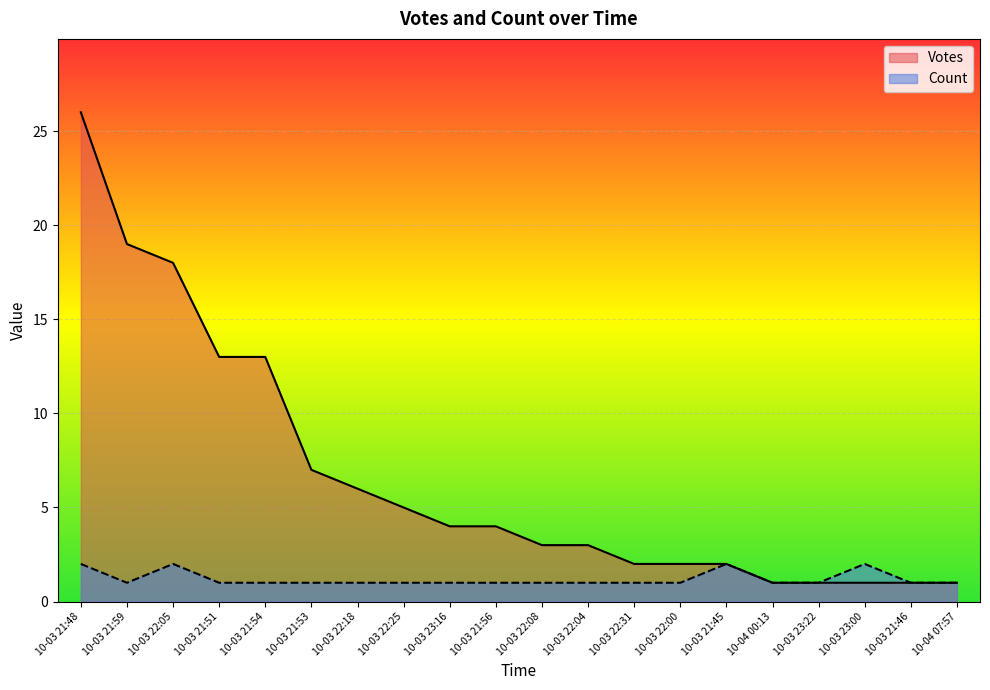

Rank the series by their maximum value, from highest to lowest.

Votes, Count